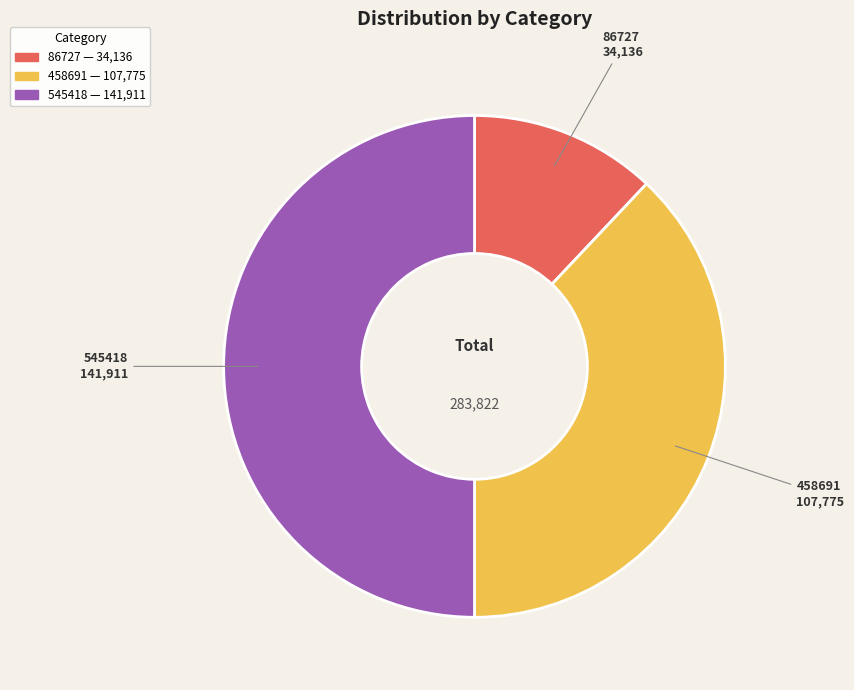

Which slice is the smallest?

86727